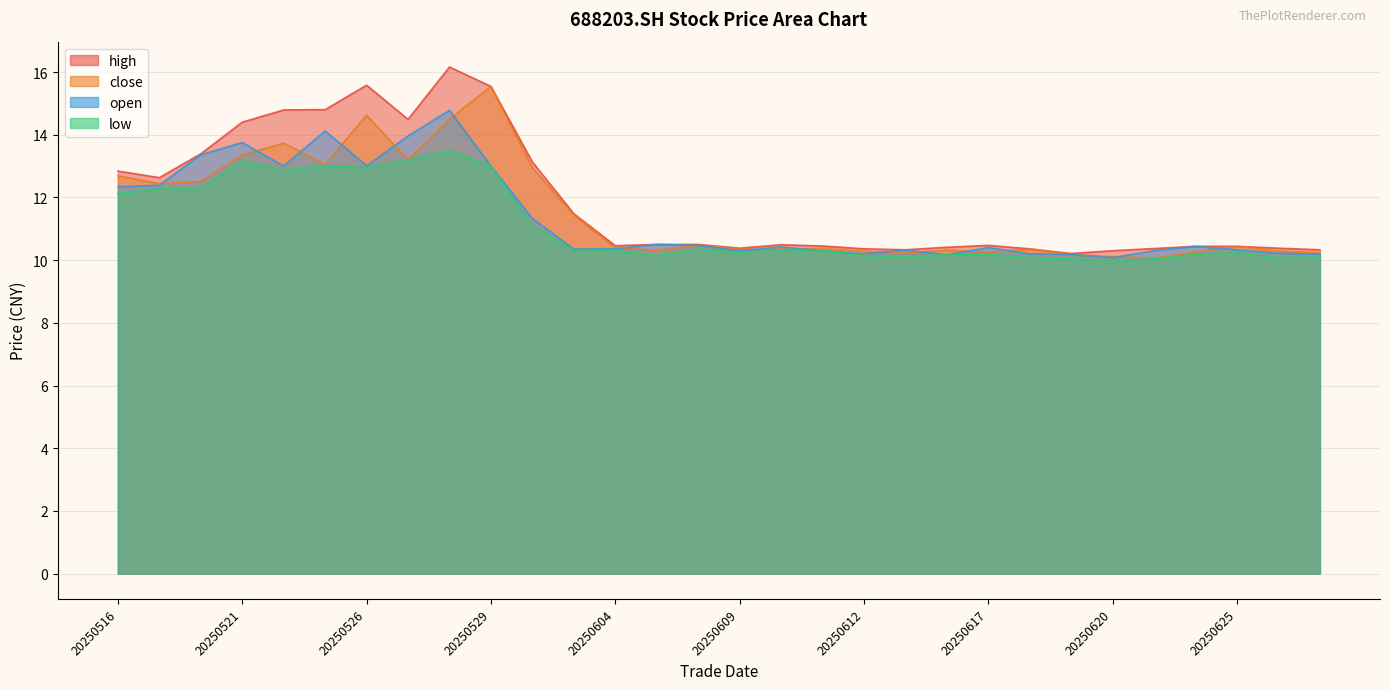

The value of high at 20250603 is 8.0. True or false?

False